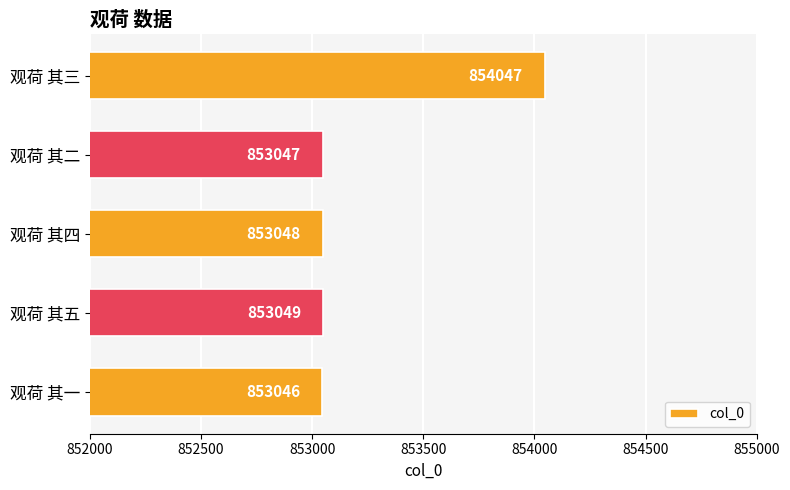

How many values are below 853048?

2